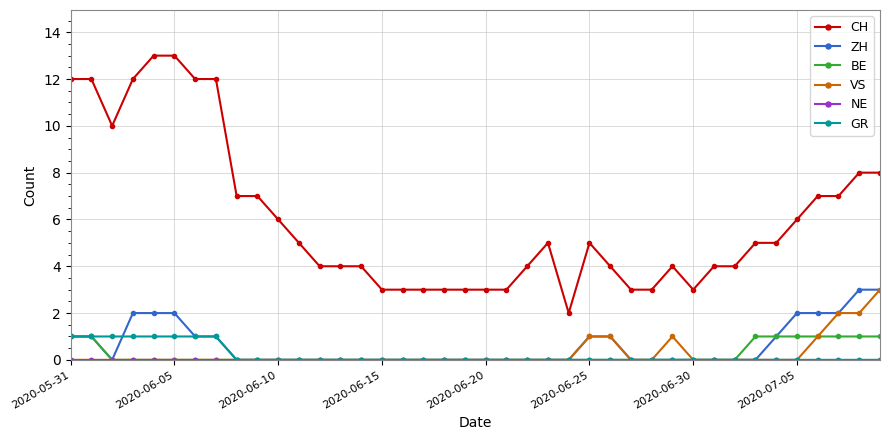

True or false: ZH and CH cross at least once.

False